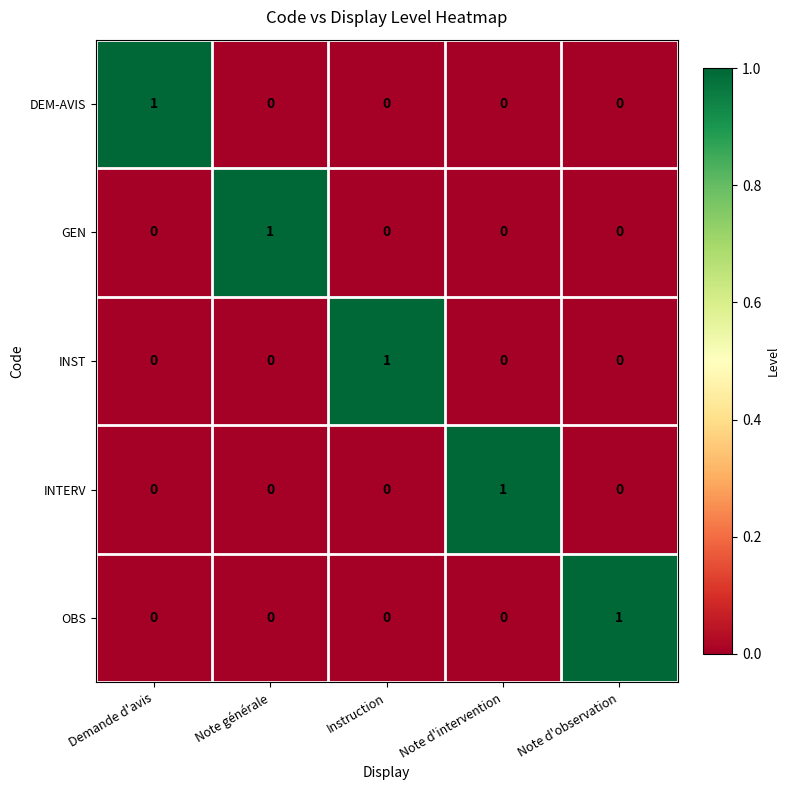

What is the total value across all series at Note générale?

1